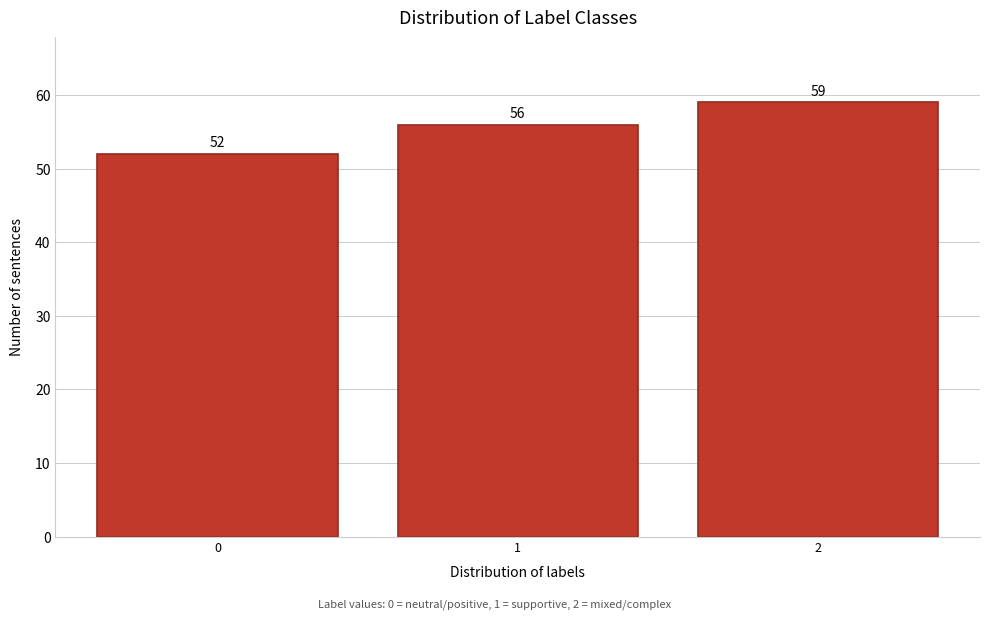

Reading left to right, list all the values displayed in this chart.

0=52	1=56	2=59